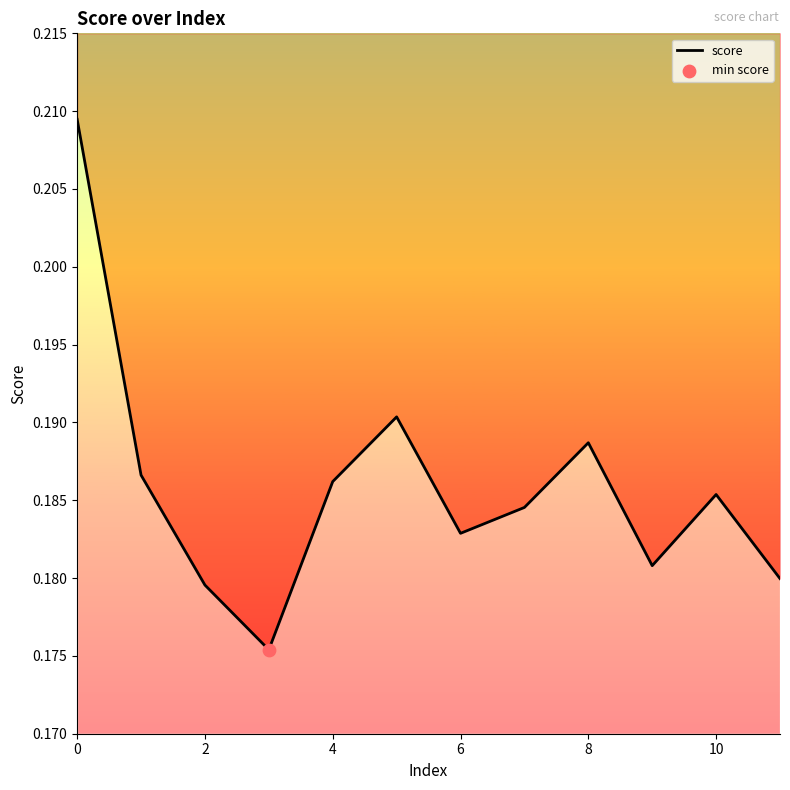

Between 6 and 4, which is larger?

4